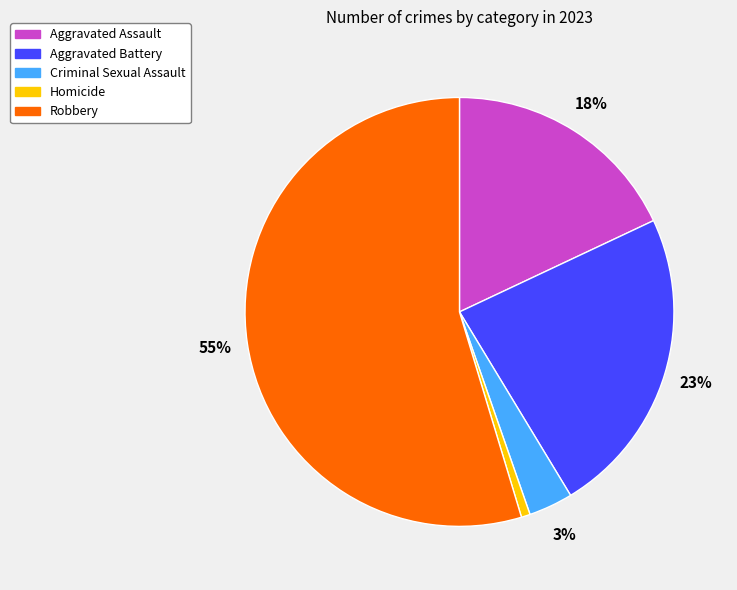

Which has a higher value, Criminal Sexual Assault or Aggravated Assault?

Aggravated Assault